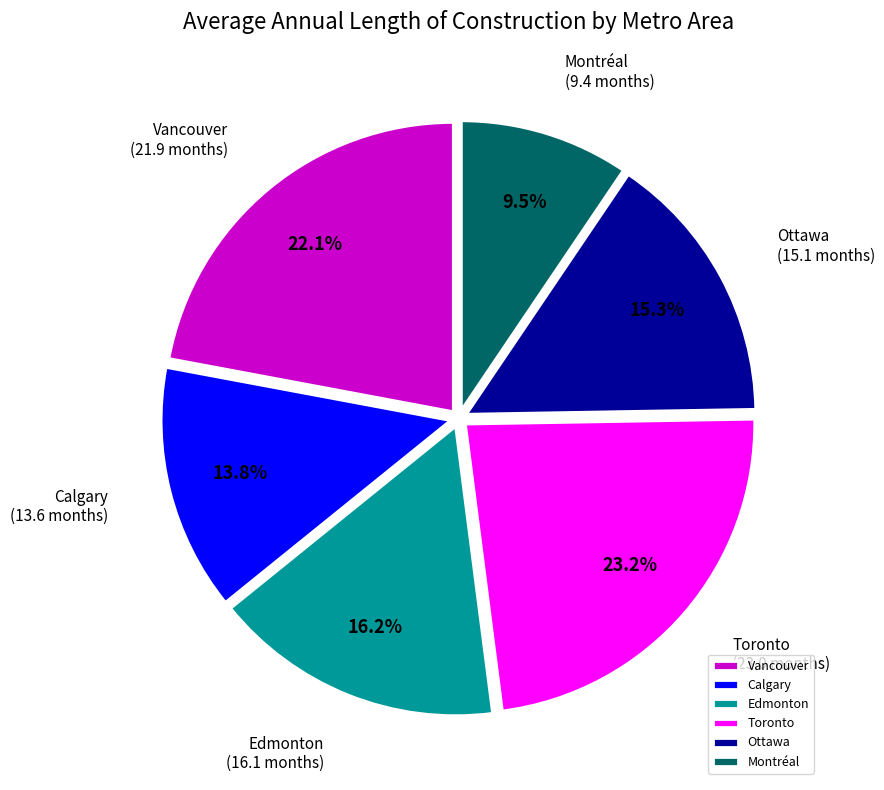

What percentage is the Ottawa slice, to the nearest percent?

15%